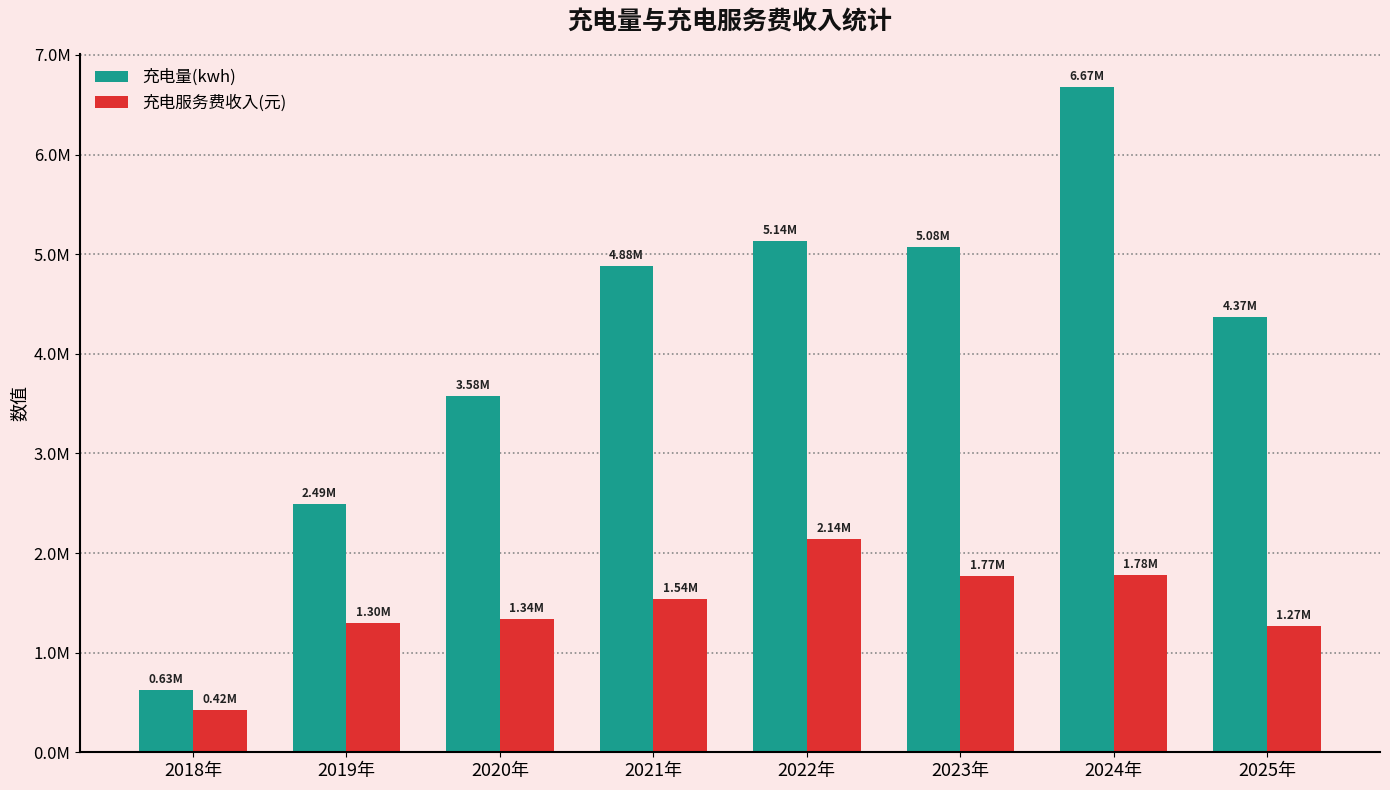

What is the label of the 7th bar from the left?

2024年